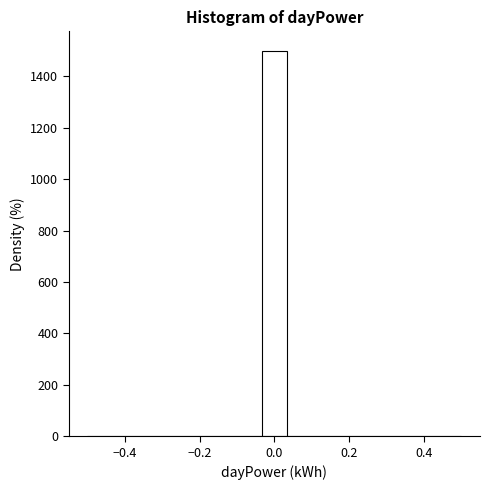

Around what value on the x-axis is the tallest bar? Give the approximate position of its centre, as read against the axis.

0.00